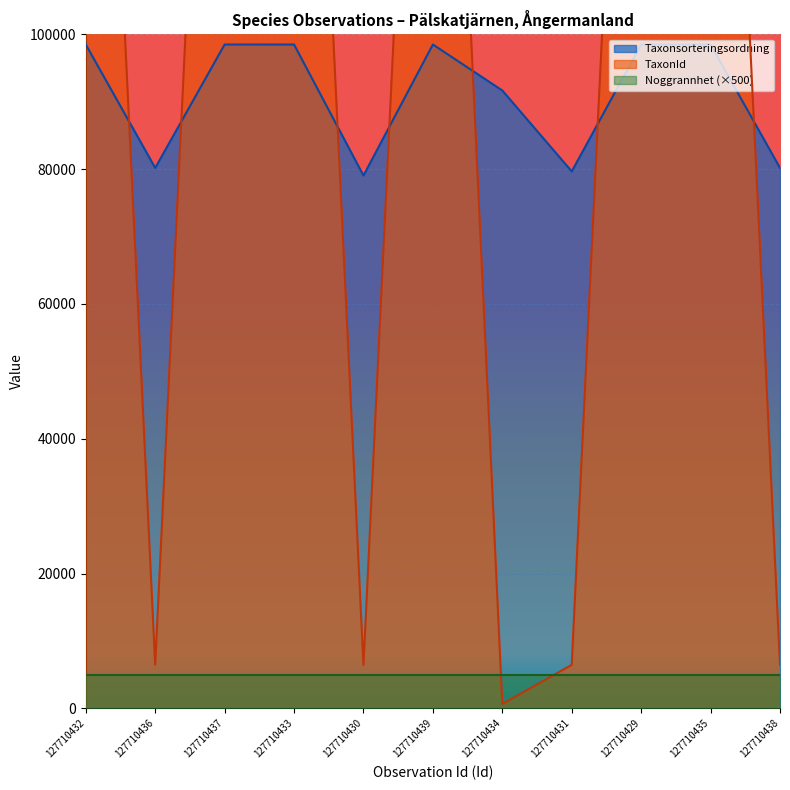

What is the highest value of the Taxonsorteringsordning series?

98490